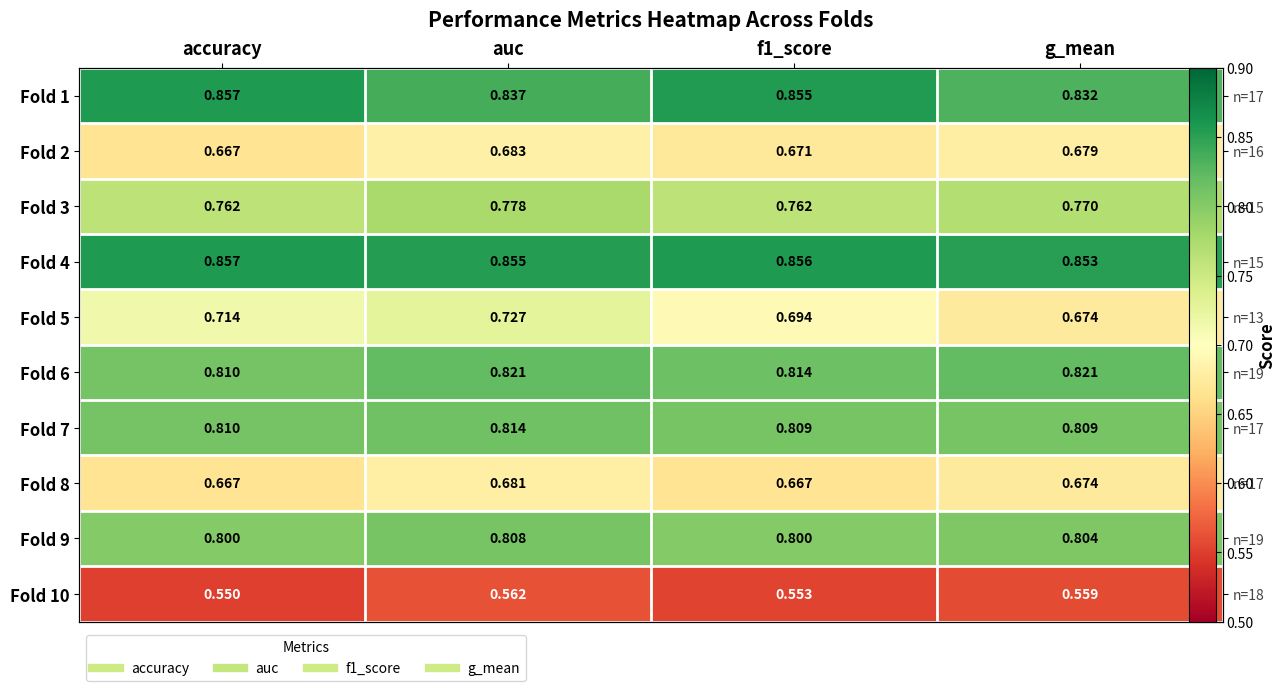

Which series has the largest total across all categories?

Fold 4